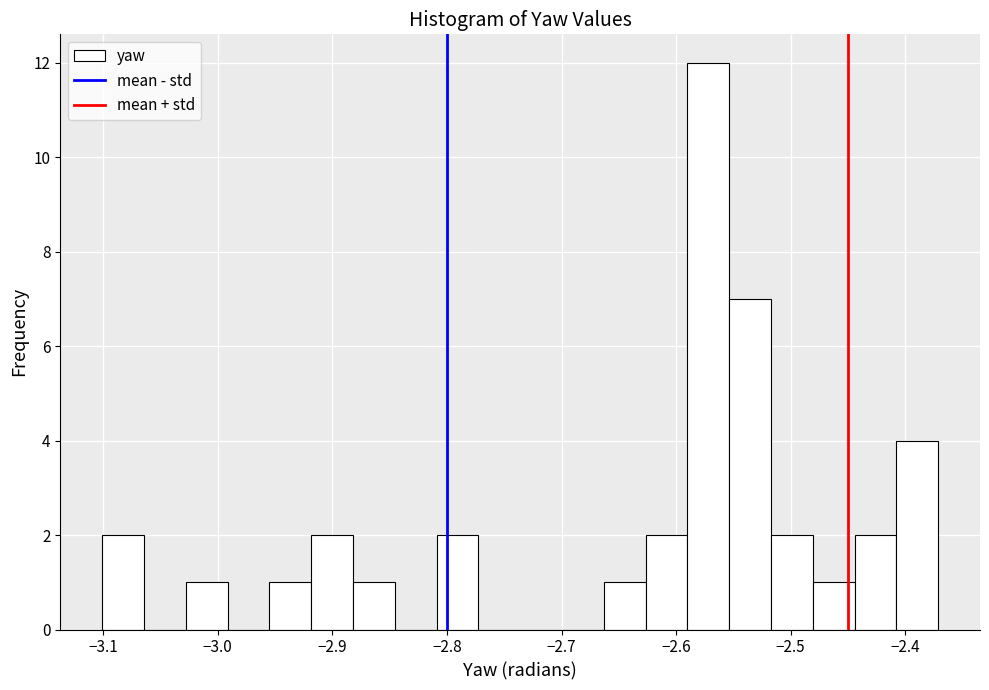

Around what value on the x-axis is the tallest bar? Give the approximate position of its centre, as read against the axis.

-2.57